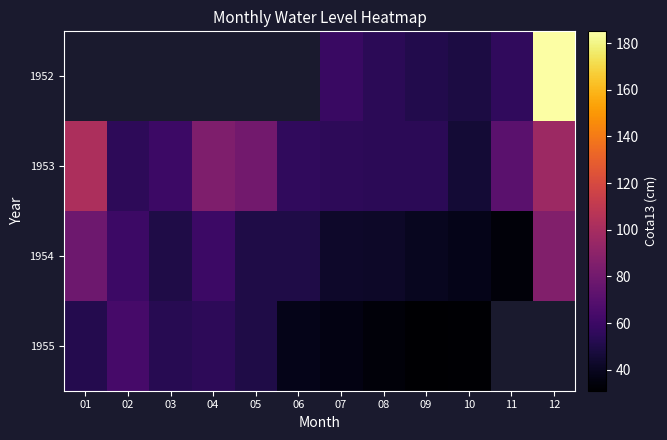

How many data points in 1953 are above 60?

5